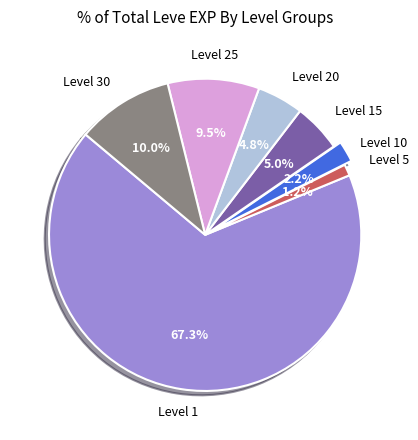

Is there any slice that represents more than half of the pie?

Yes